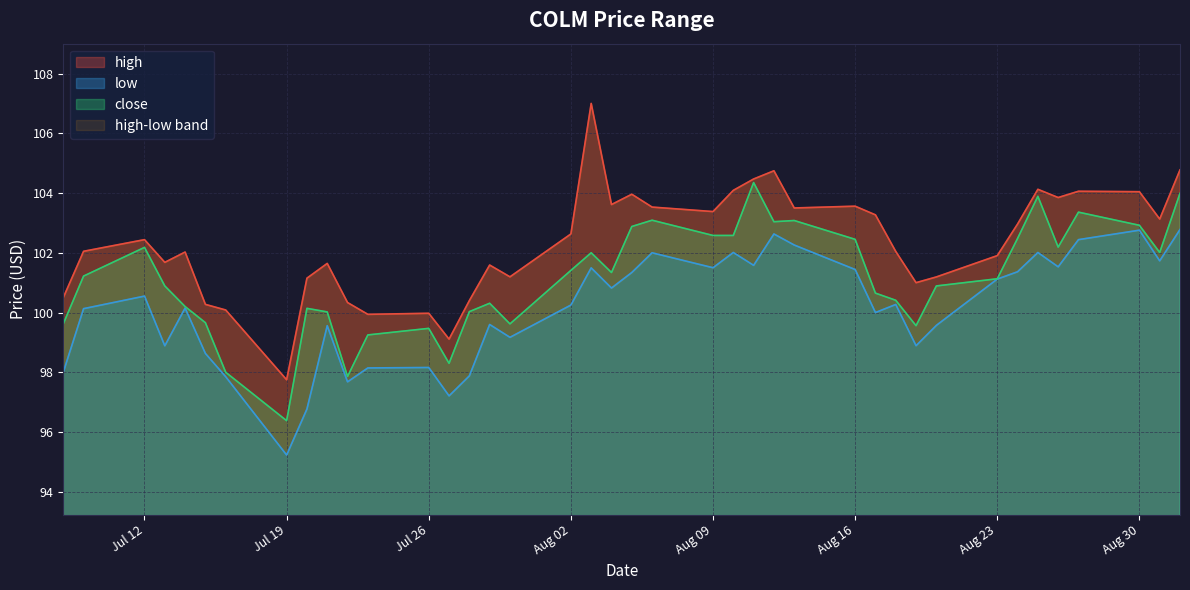

Which series has the largest total across all categories?

high